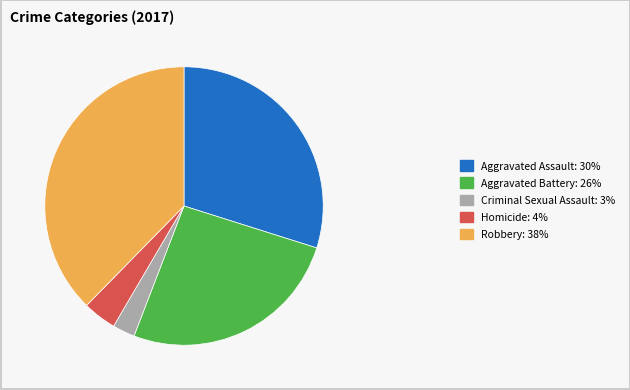

Is the sum of Robbery: 38% and Aggravated Assault: 30% greater than half?

Yes